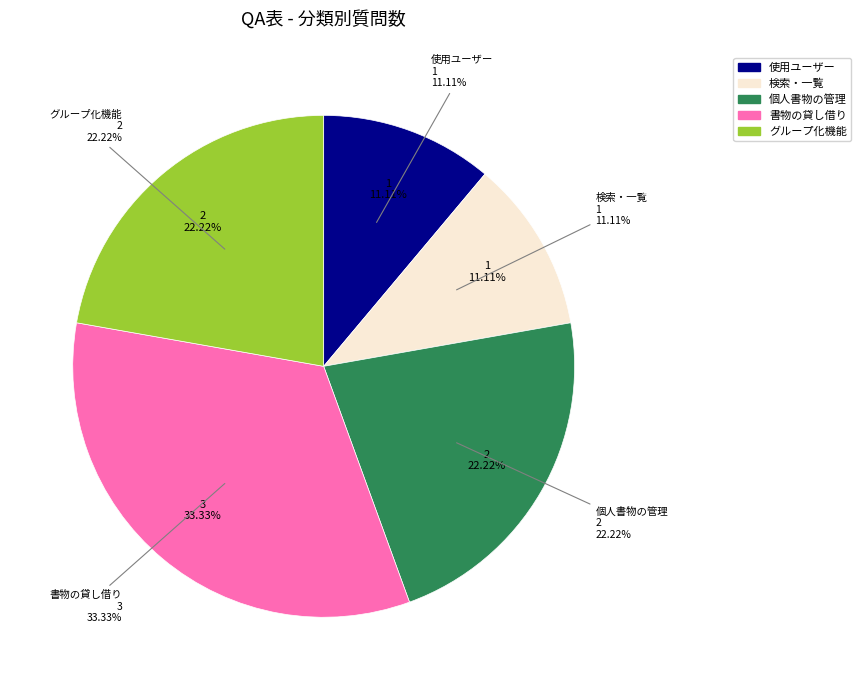

Rank the categories by value from lowest to highest.

使用ユーザー, 検索・一覧, 個人書物の管理, グループ化機能, 書物の貸し借り